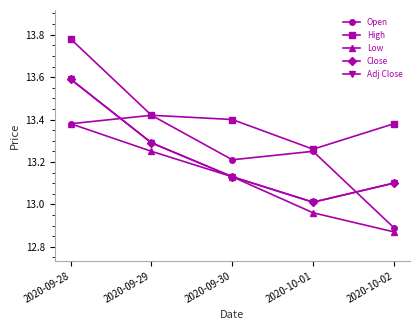

What is the total value across all series at 2020-09-30?

66.0